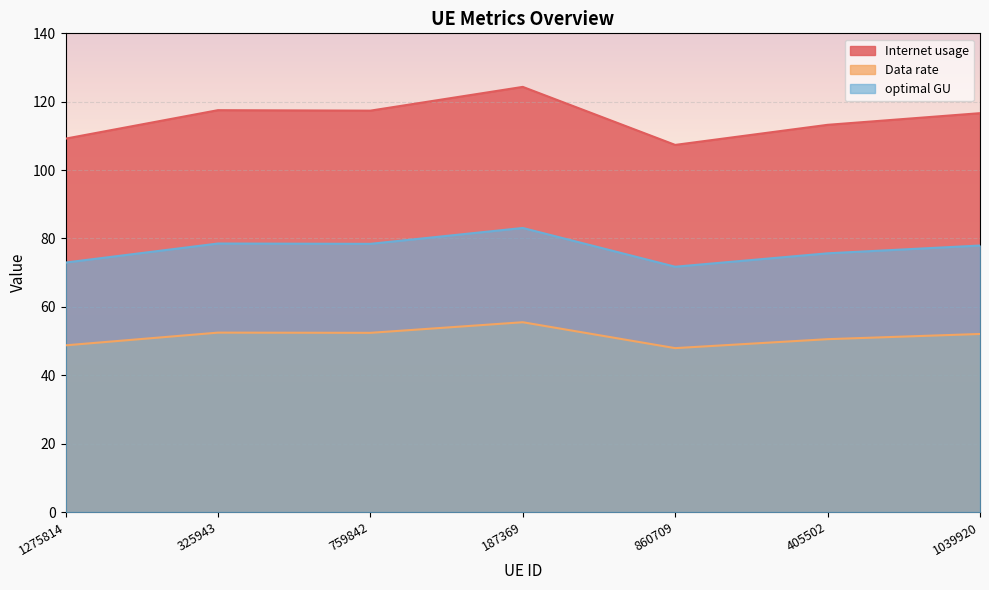

Reading left to right, extract all data points from this chart.

Internet usage: 1275814=48.7	325943=52.5	759842=52.4	187369=55.5	860709=47.9	405502=50.6	1039920=52.1
Data rate: 1275814=109.2	325943=117.5	759842=117.4	187369=124.3	860709=107.4	405502=113.2	1039920=116.7
optimal GU: 1275814=73.0	325943=78.5	759842=78.4	187369=83.1	860709=71.7	405502=75.7	1039920=77.9